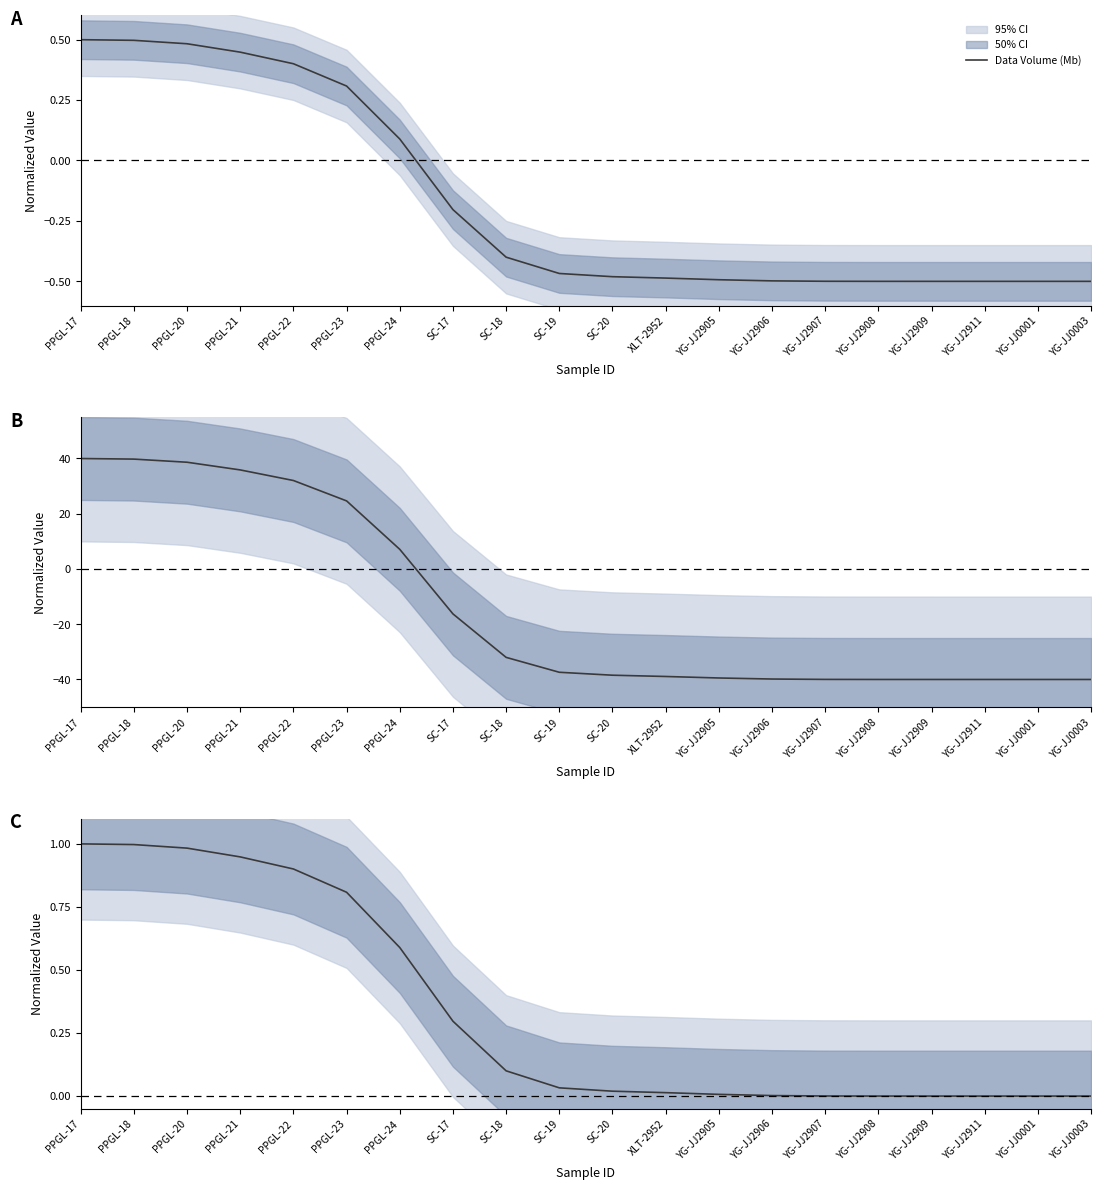

What is the sum of the values at XLT-2952 and PPGL-17?

1.0